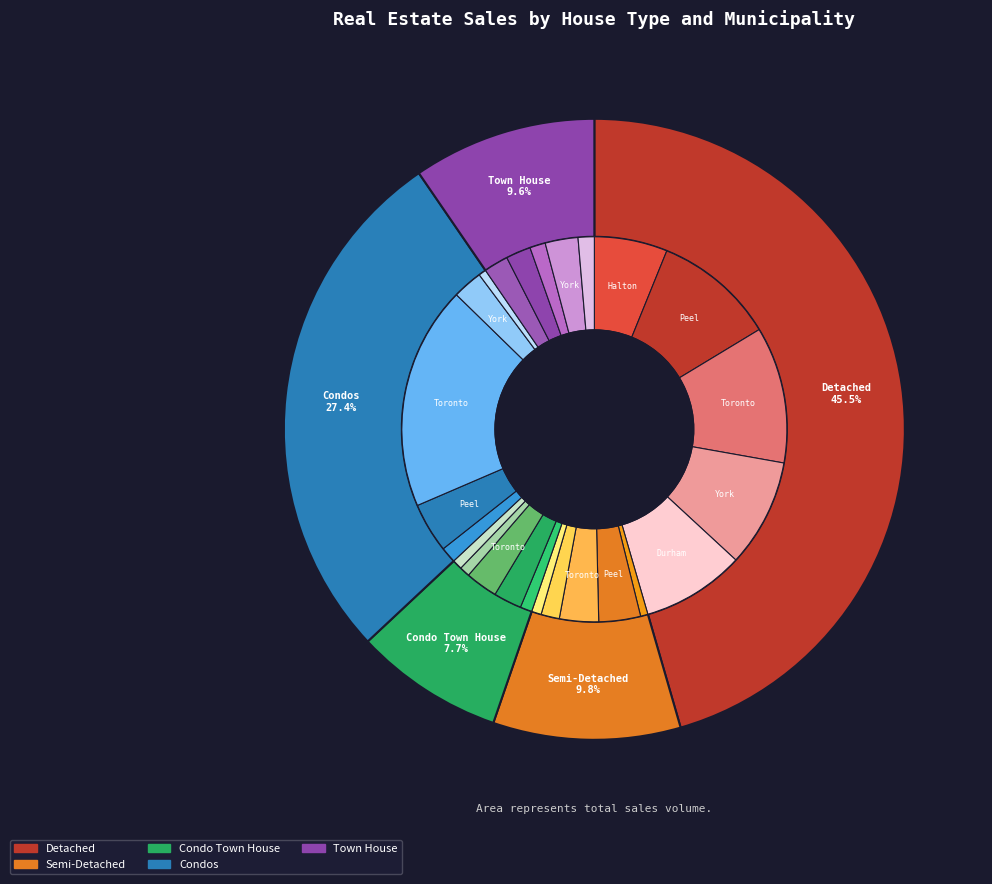

What percentage is NOT represented by York Region?

80.1%